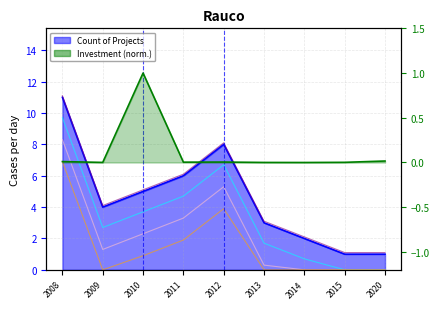

What is the difference between the maximum and minimum values in the Series 3 series?

8.3